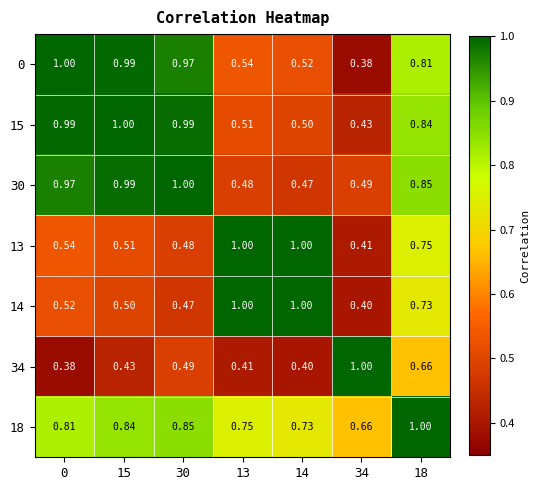

Which series has the largest total across all categories?

18